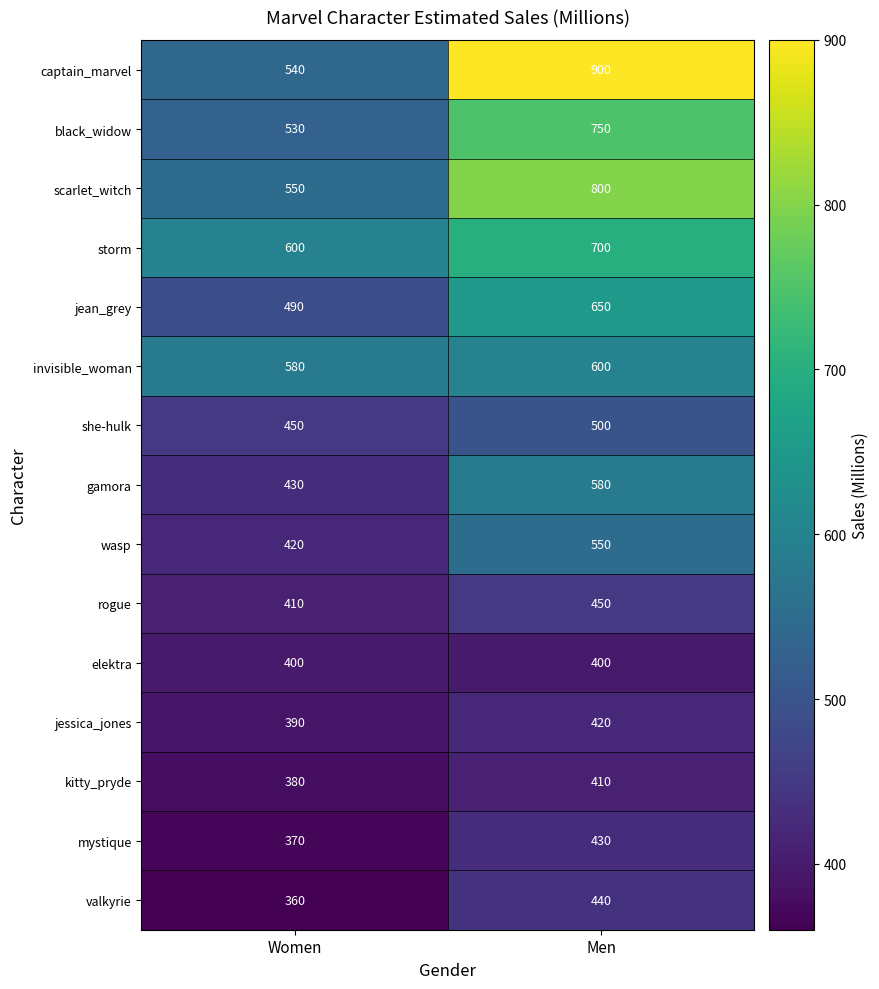

True or false: valkyrie has a value of 440 at Men.

True